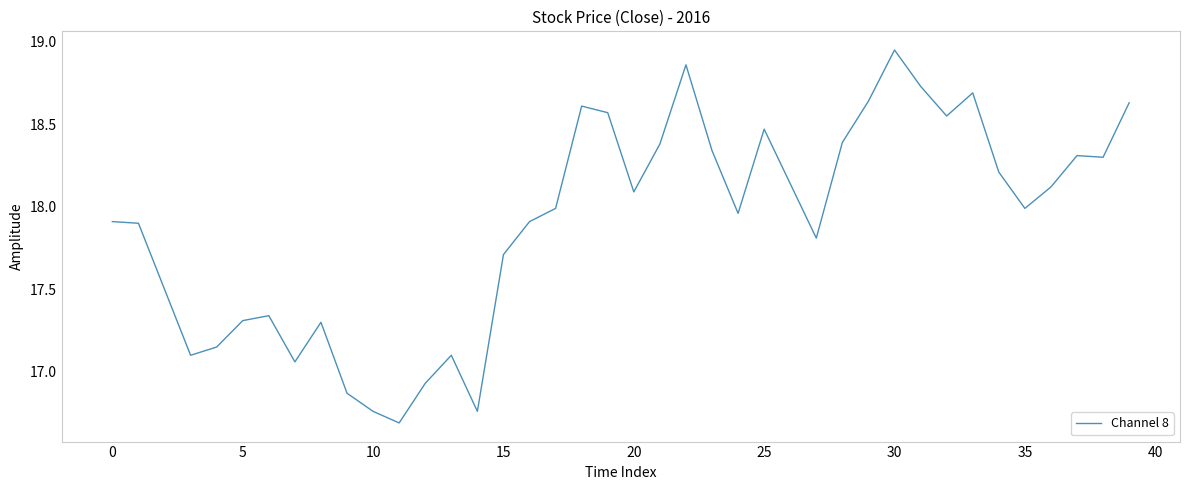

How many lines are shown in the chart?

1